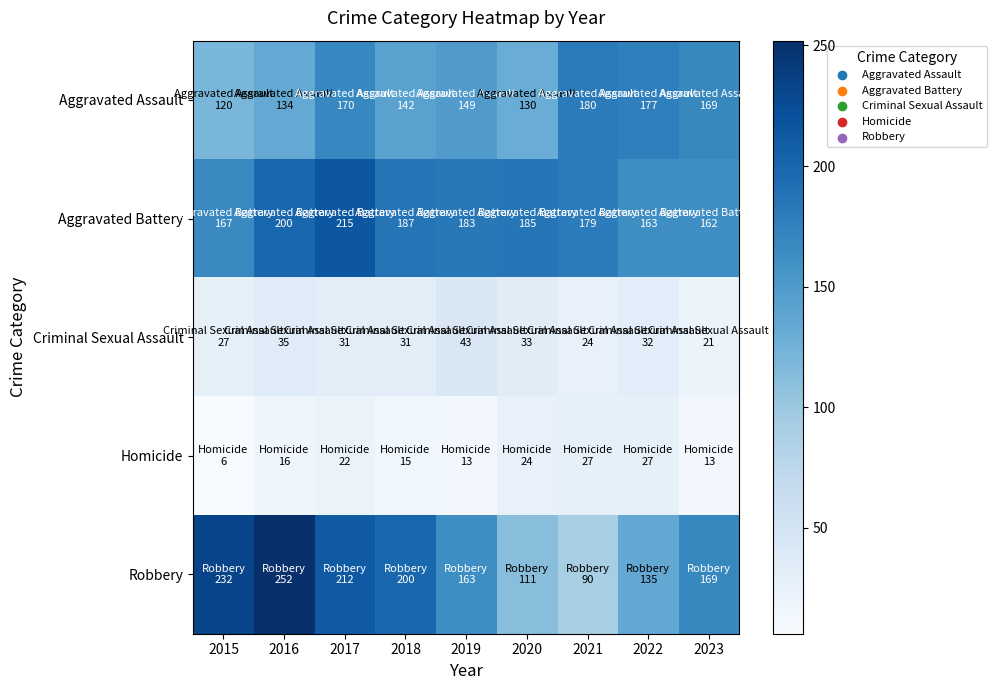

List the series in order of their peak value, highest first.

Robbery, Aggravated Battery, Aggravated Assault, Criminal Sexual Assault, Homicide